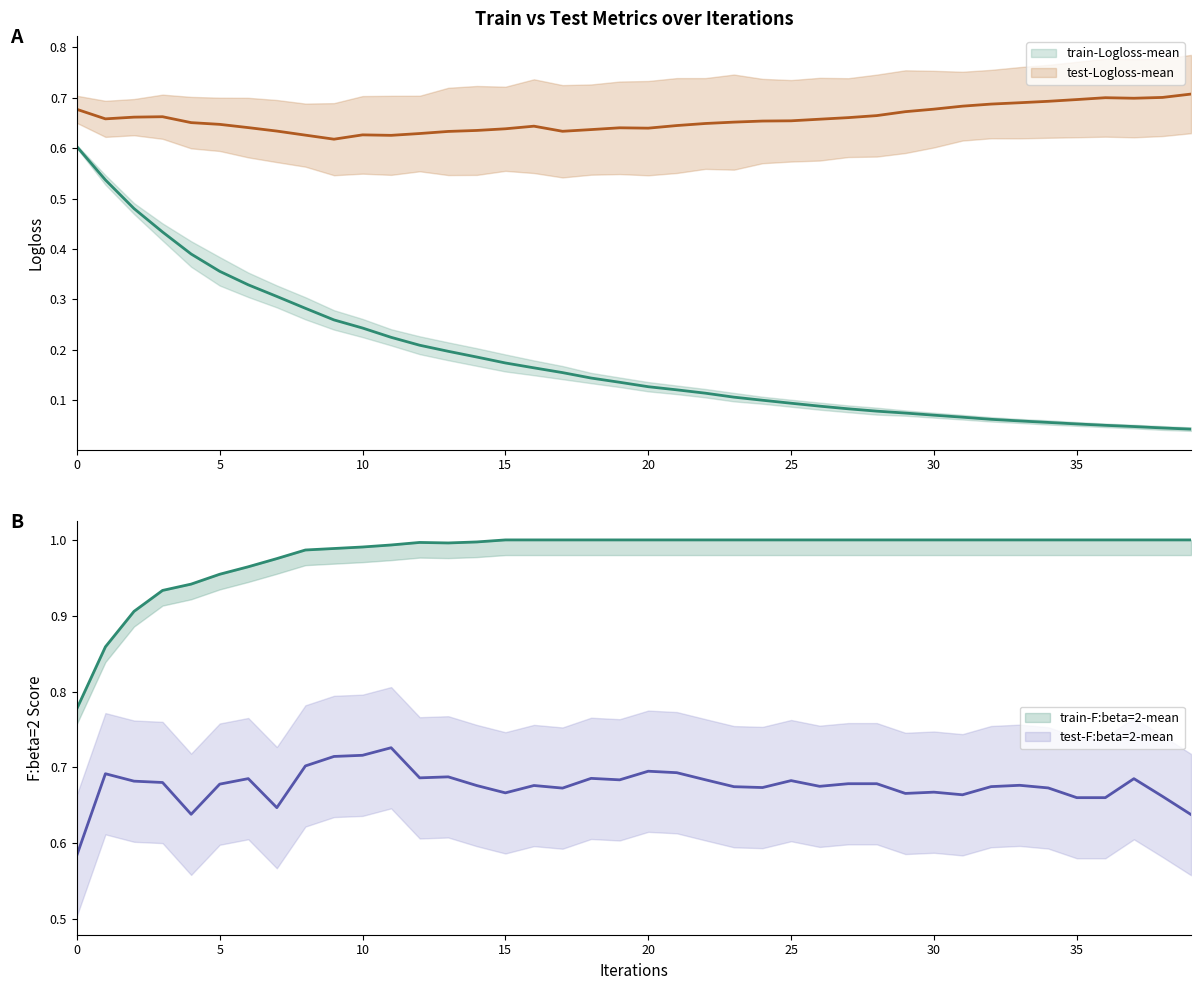

How many lines are shown in the chart?

4